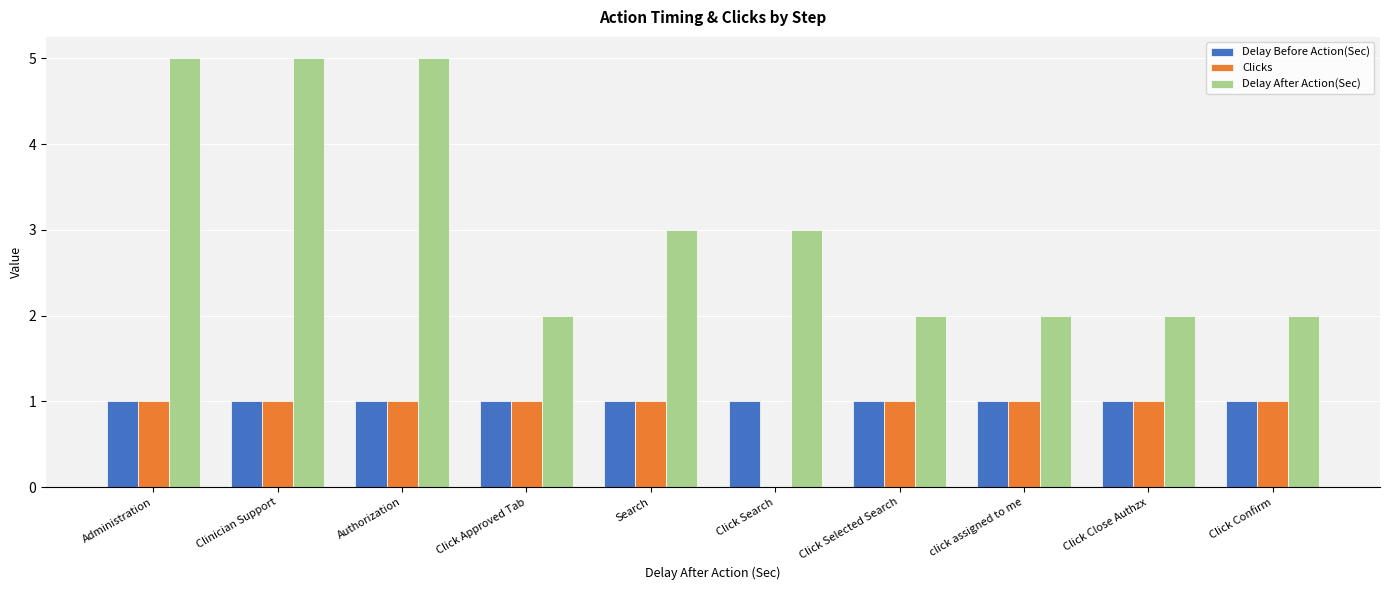

Which series has the largest total across all categories?

Delay After Action(Sec)